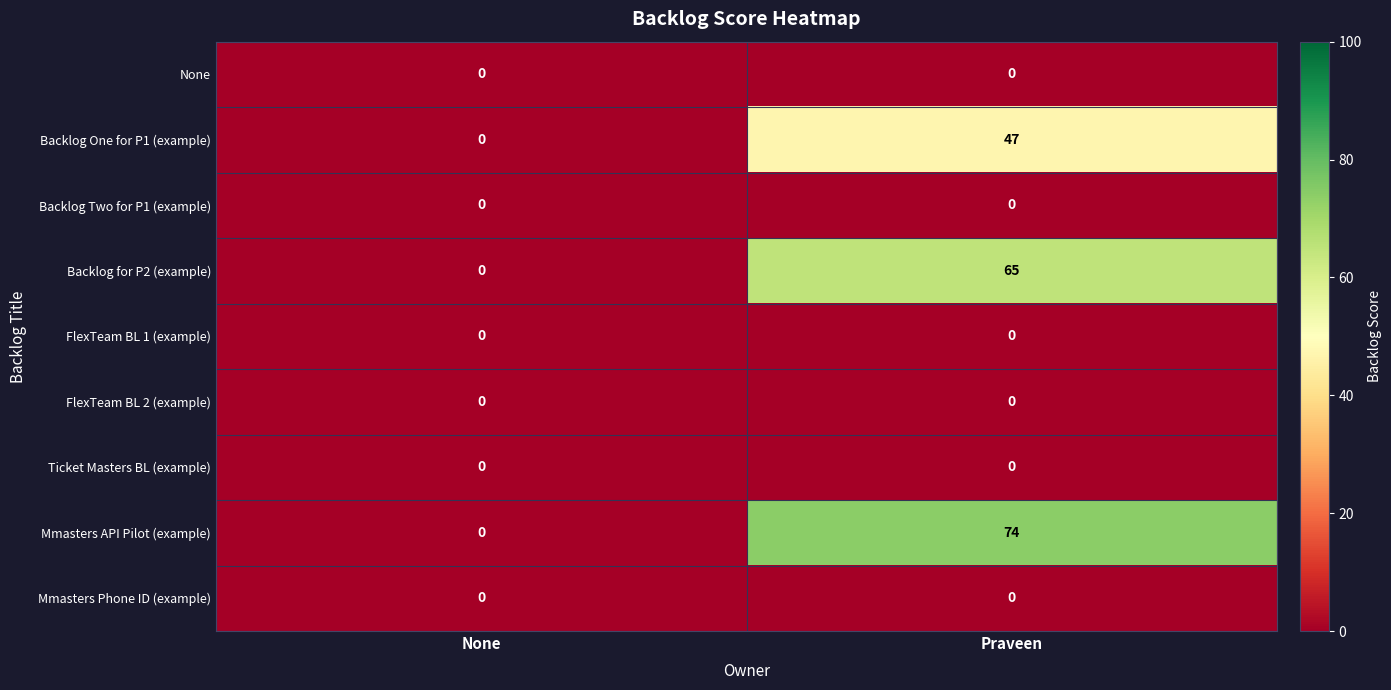

What is the difference between the highest and lowest values at Praveen?

74